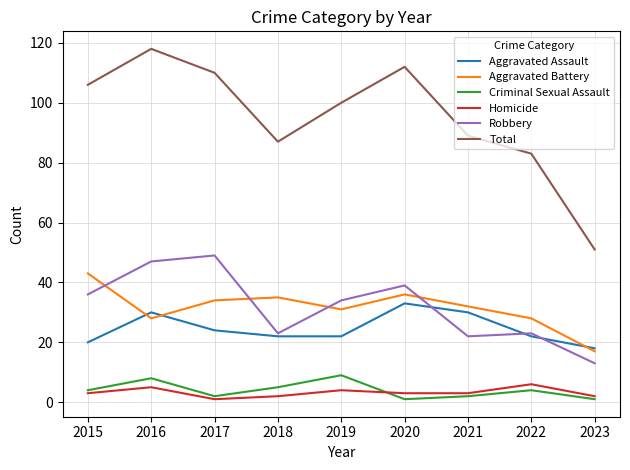

What value does the Criminal Sexual Assault series have at 2018?

5